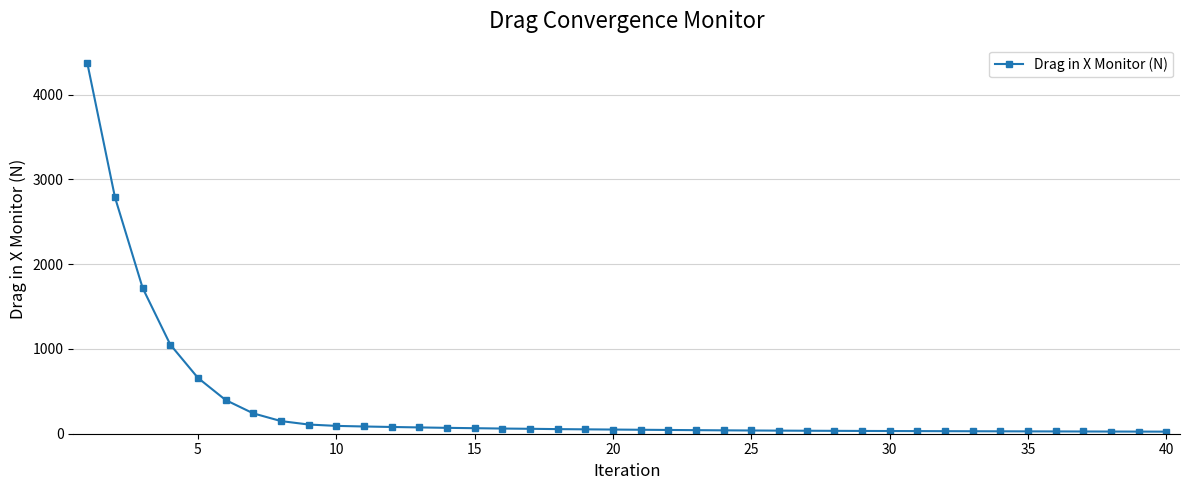

What is the sum of all values?

12875.2